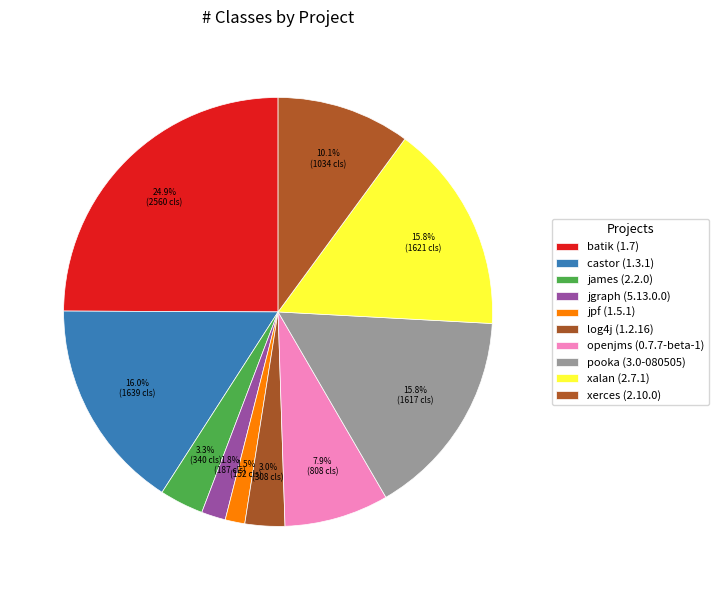

What percentage is the batik (1.7) slice, to the nearest percent?

25%